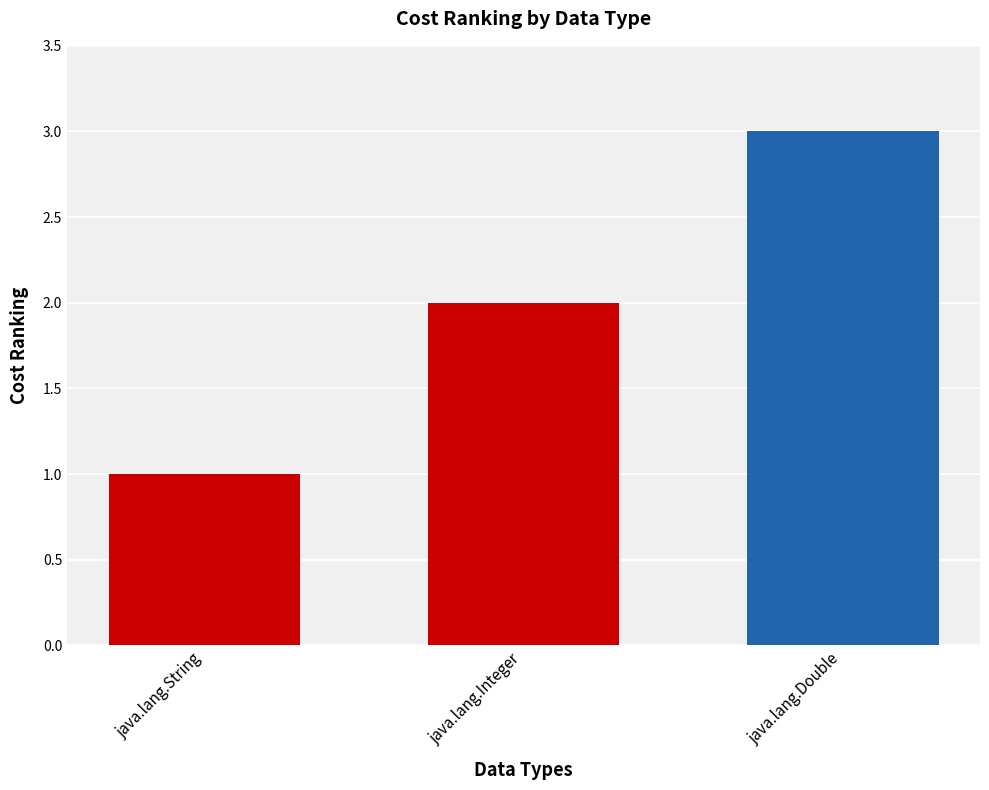

What is the smallest value displayed?

1